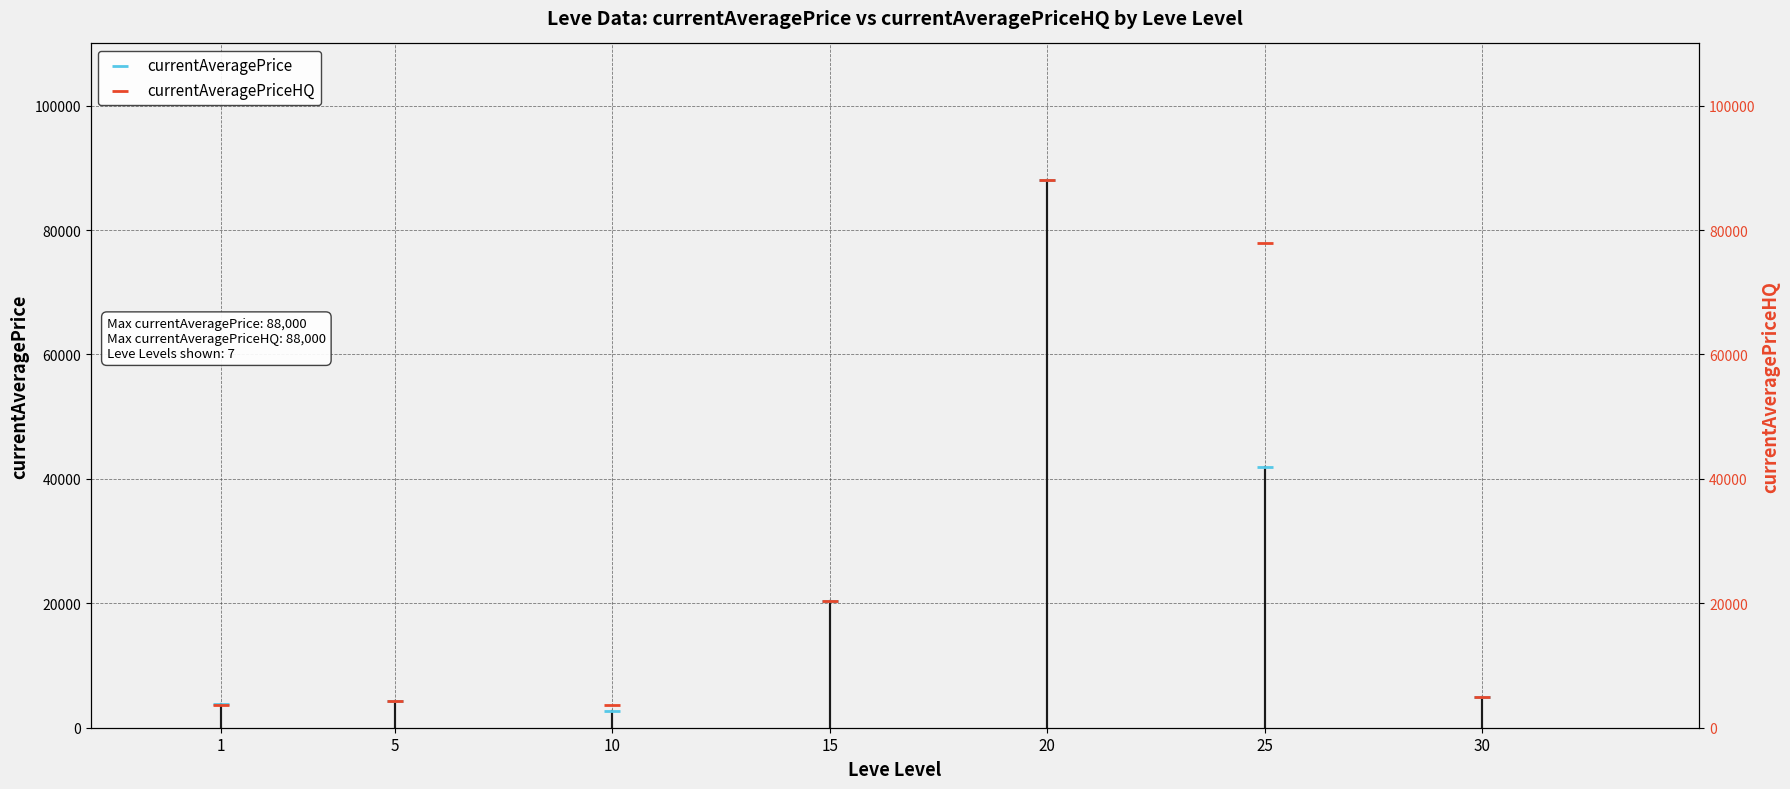

What are all the series names shown in the legend?

currentAveragePrice, currentAveragePriceHQ